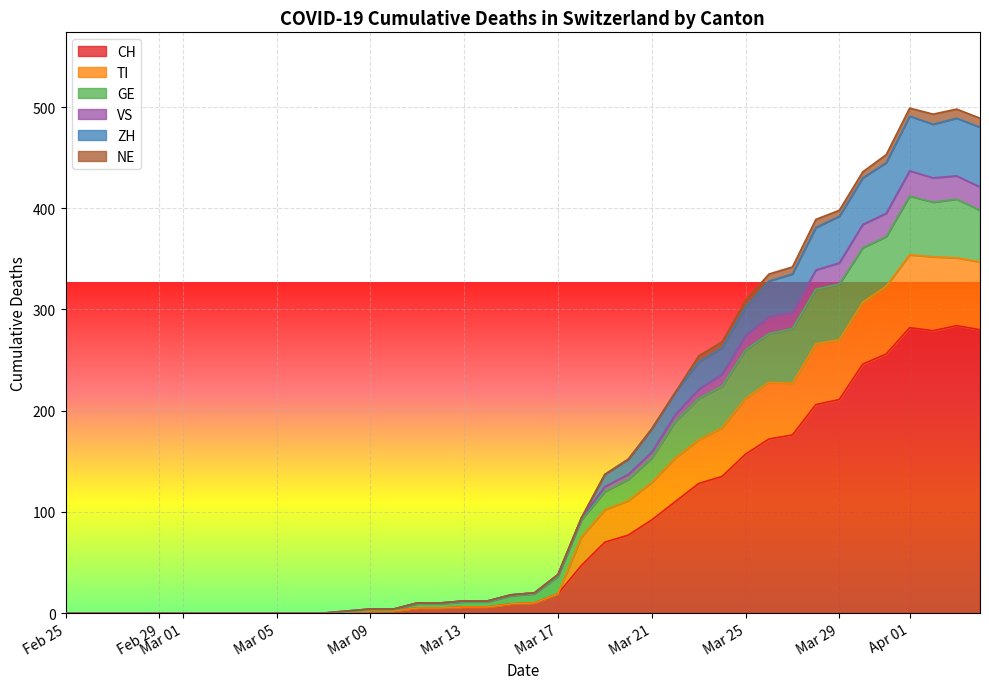

Which category has the lowest value across all series?

2020-02-25